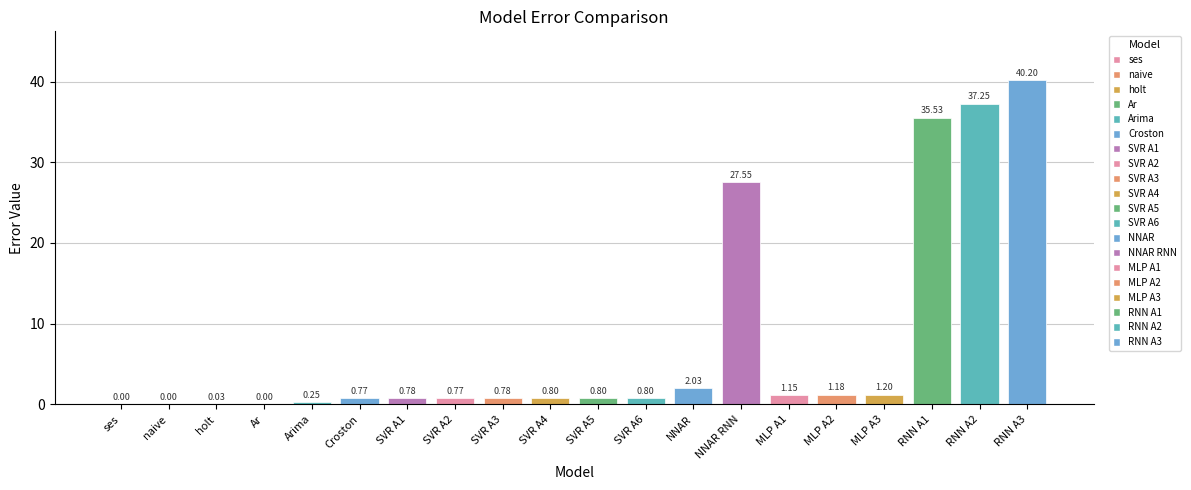

What is the sum of all values?

151.9